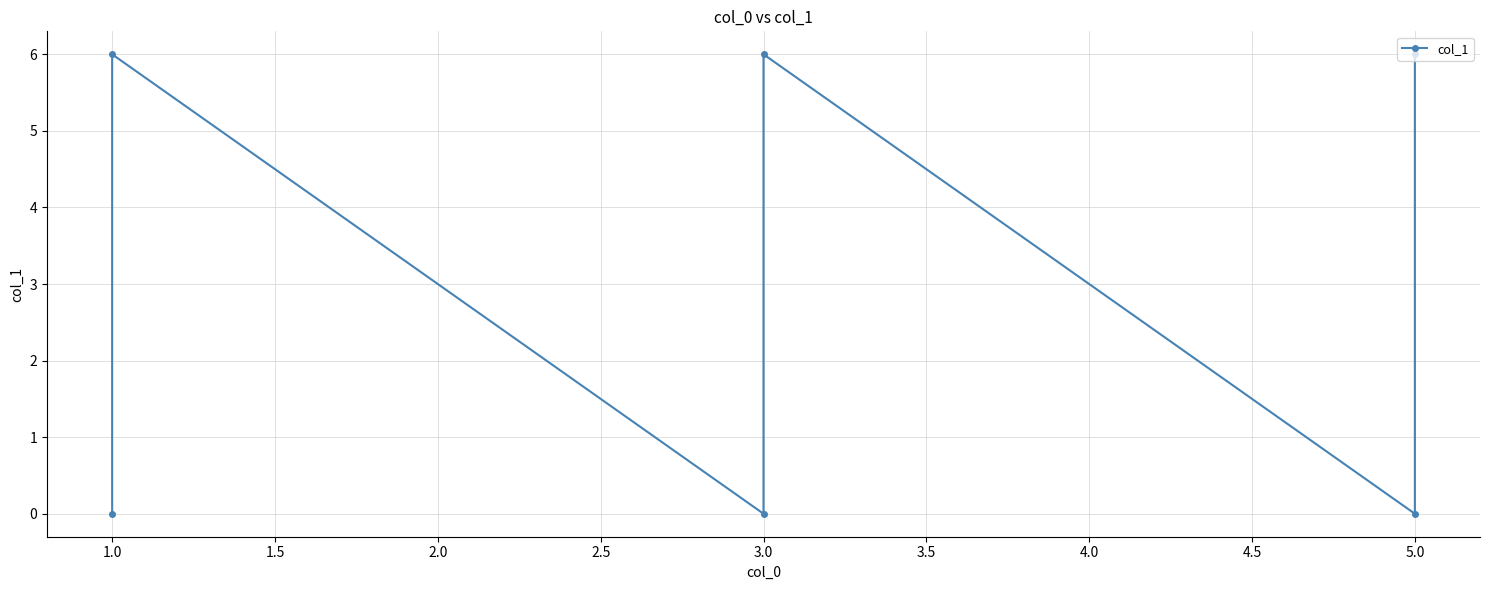

How many values are between 0 and 6?

6